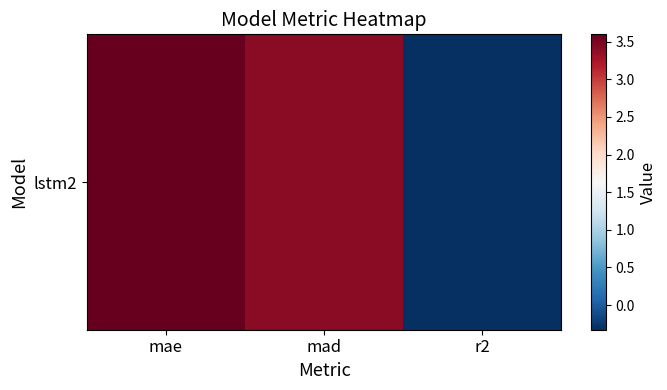

How many categories are shown in the chart?

3